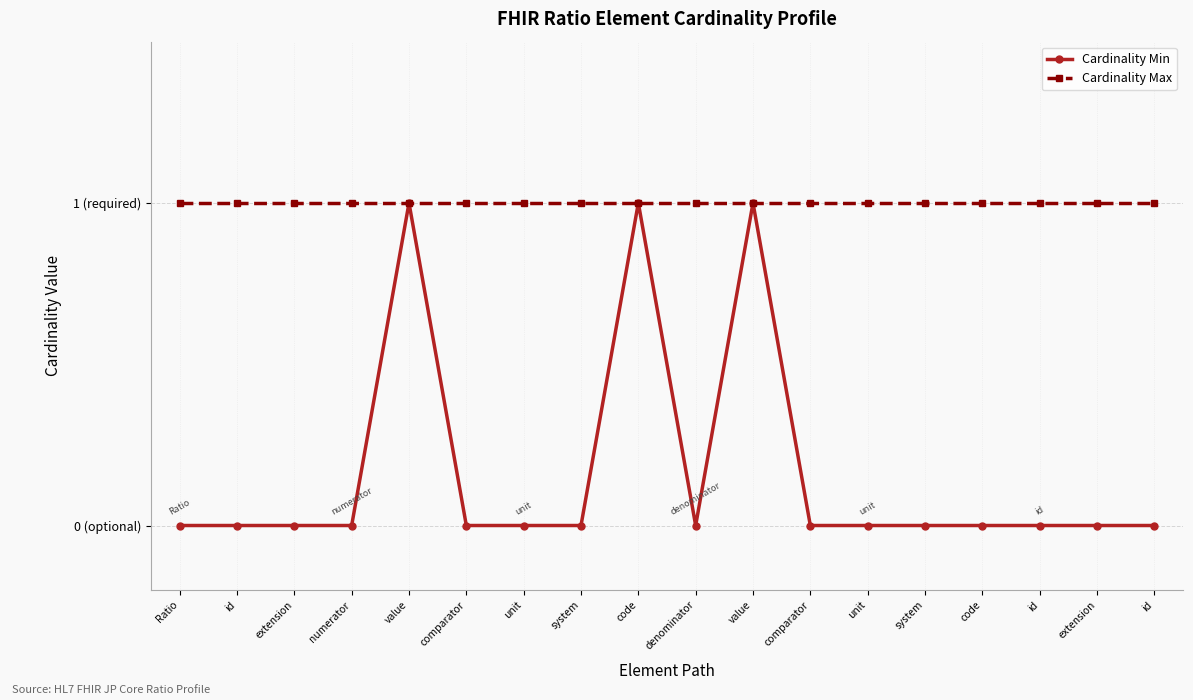

Reading right to left, extract all data points from this chart.

Cardinality Min: id=0	extension=0	id=0	code=0	system=0	unit=0	comparator=0	value=1	denominator=0	code=1	system=0	unit=0	comparator=0	value=1	numerator=0	extension=0	id=0	Ratio=0
Cardinality Max: id=1	extension=1	id=1	code=1	system=1	unit=1	comparator=1	value=1	denominator=1	code=1	system=1	unit=1	comparator=1	value=1	numerator=1	extension=1	id=1	Ratio=1